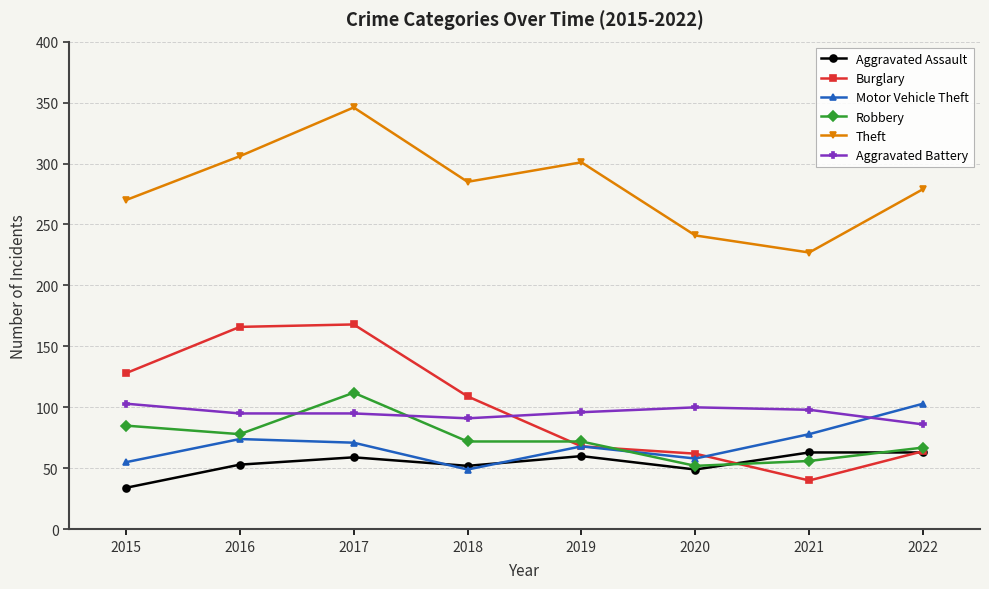

Which series has the widest spread of values?

Burglary